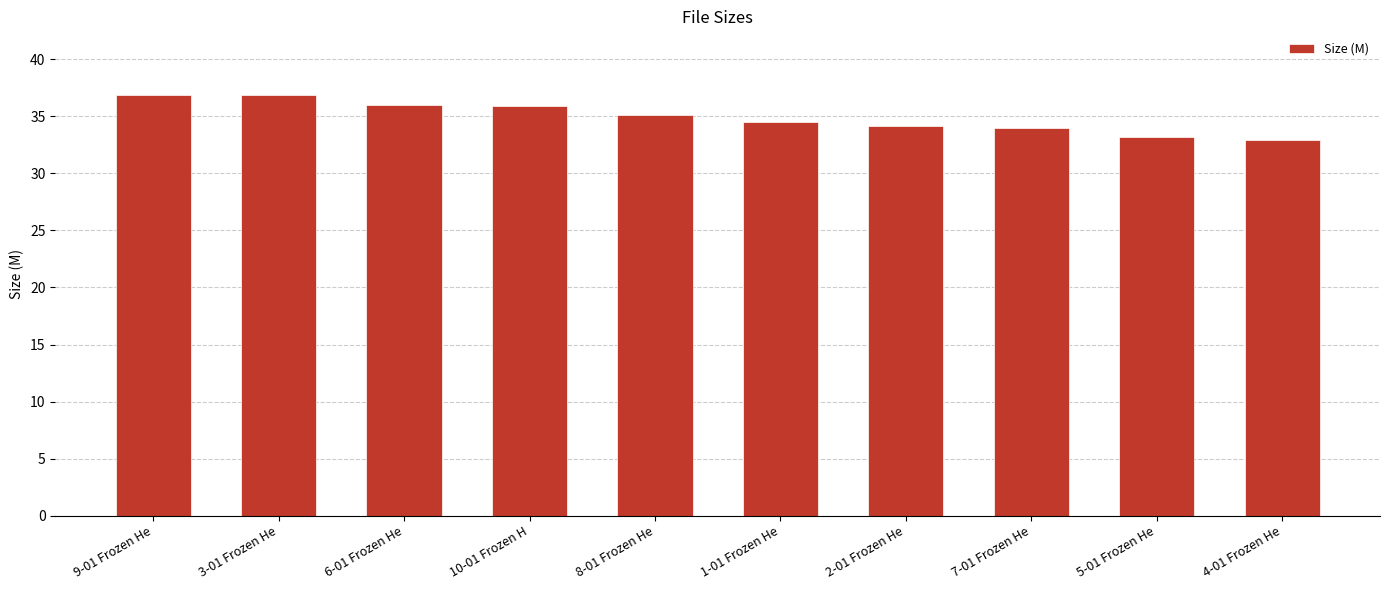

What is the change in value from 2-01 Frozen He to 7-01 Frozen He?

-0.2